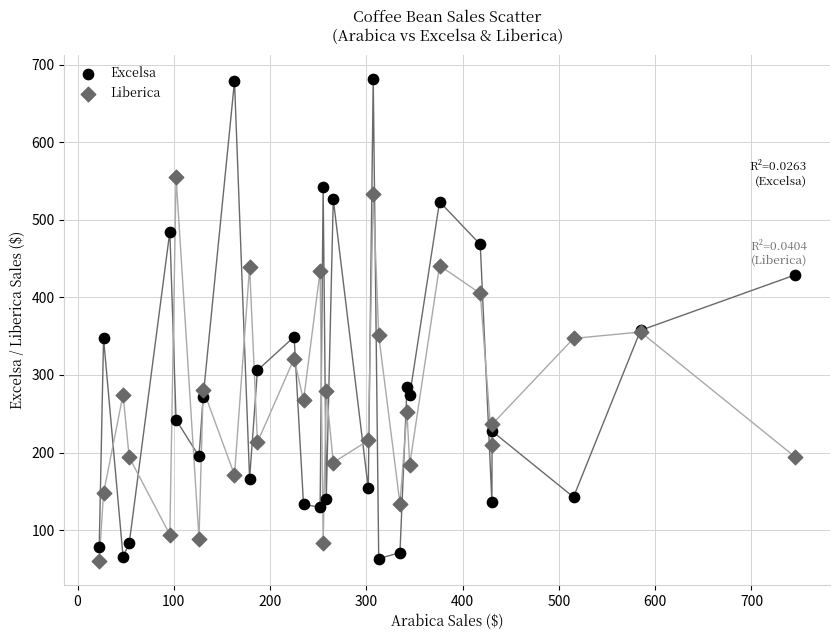

Which series reaches the maximum Y coordinate?

Excelsa